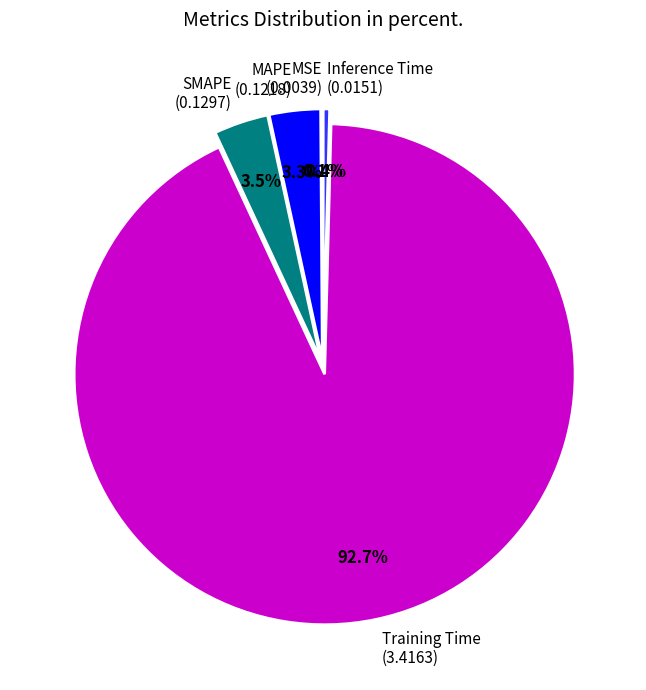

Is there any slice that represents more than half of the pie?

Yes